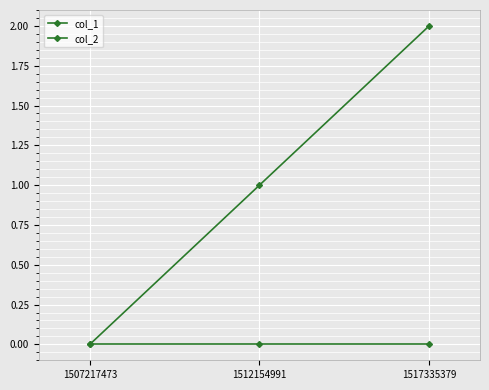

Count the number of data series in this chart.

2